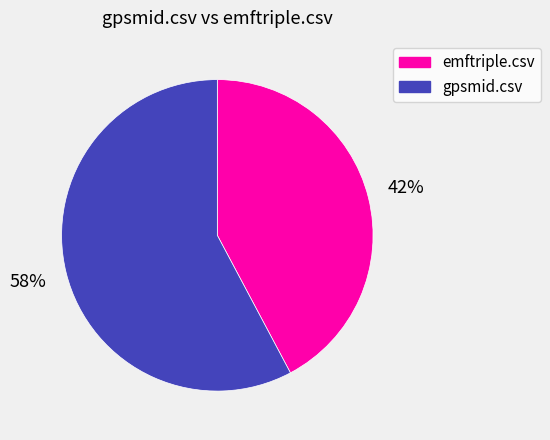

True or false: emftriple.csv accounts for 57% of the total.

False